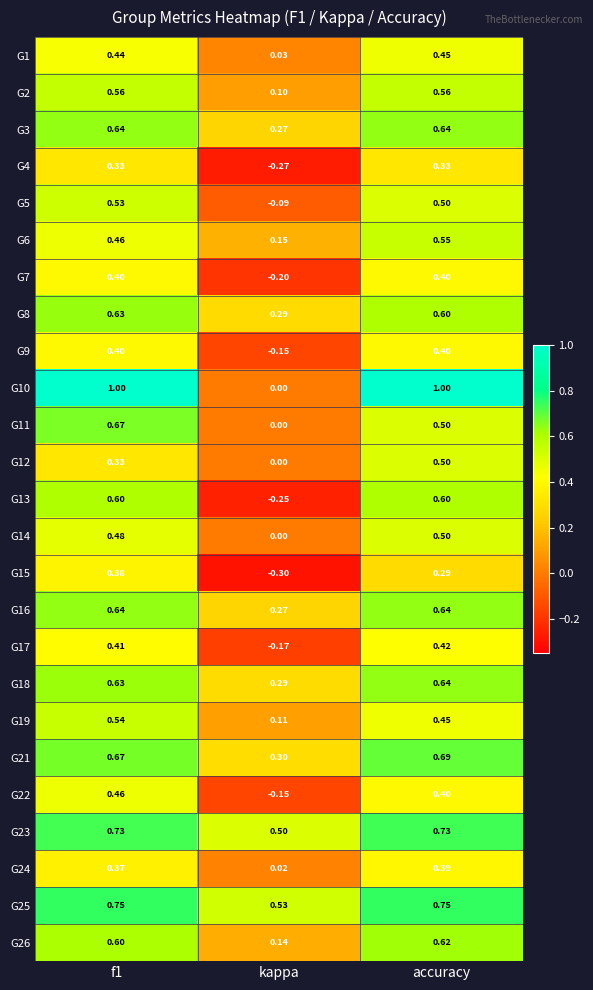

Is the value of G11 at f1 greater than the value of G23 at kappa?

Yes